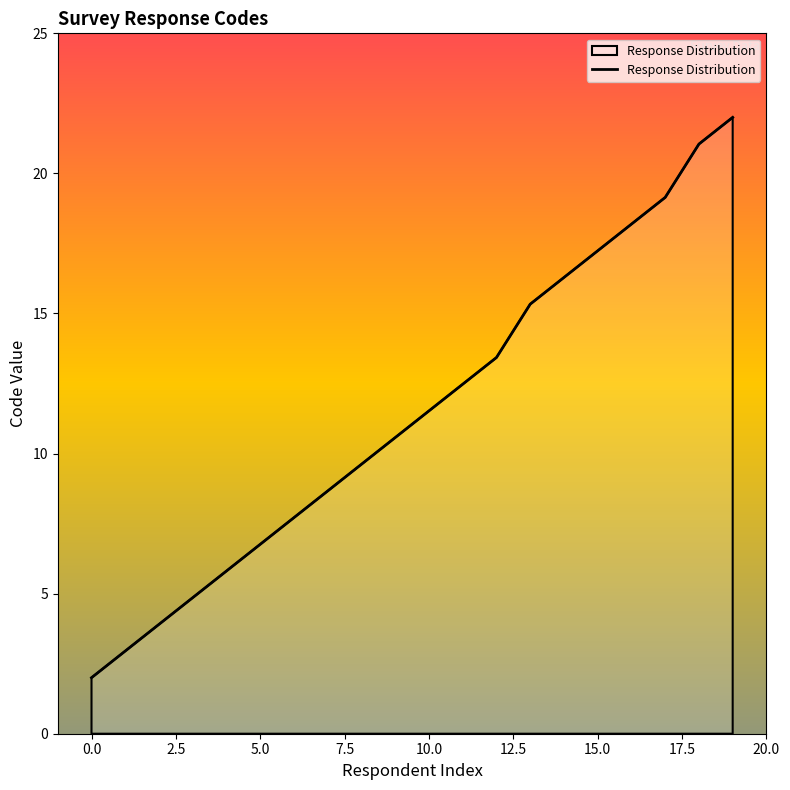

Reading left to right, extract all data points from this chart.

2.0	3.0	3.9	4.9	5.8	6.8	7.7	8.7	9.6	10.6	11.5	12.5	13.4	15.3	16.3	17.2	18.2	19.1	21.0	22.0